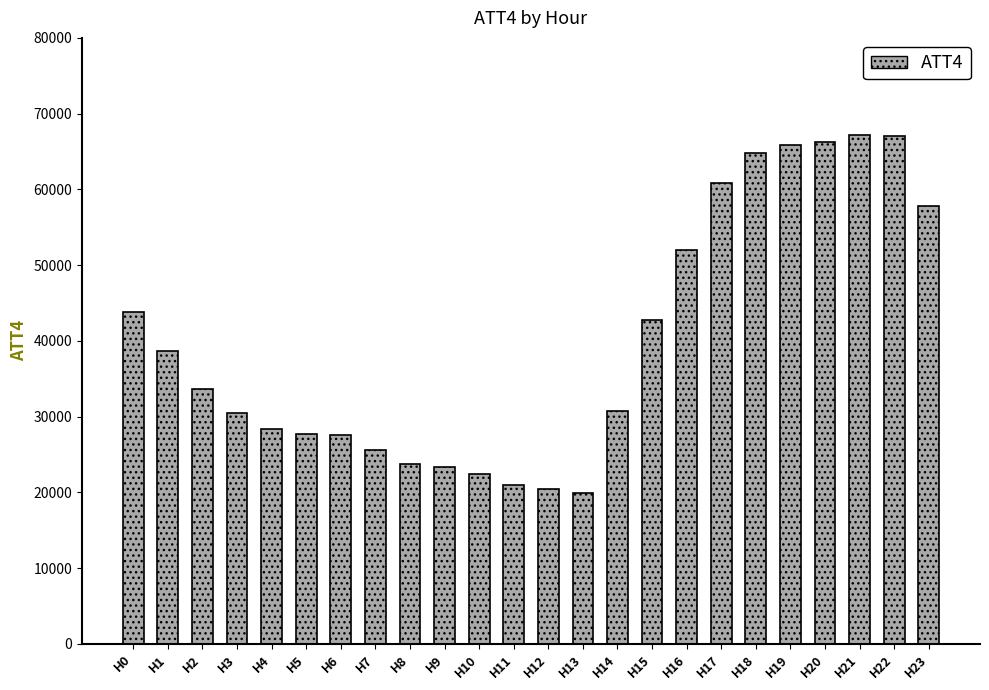

What is the approximate value at H13?

19900